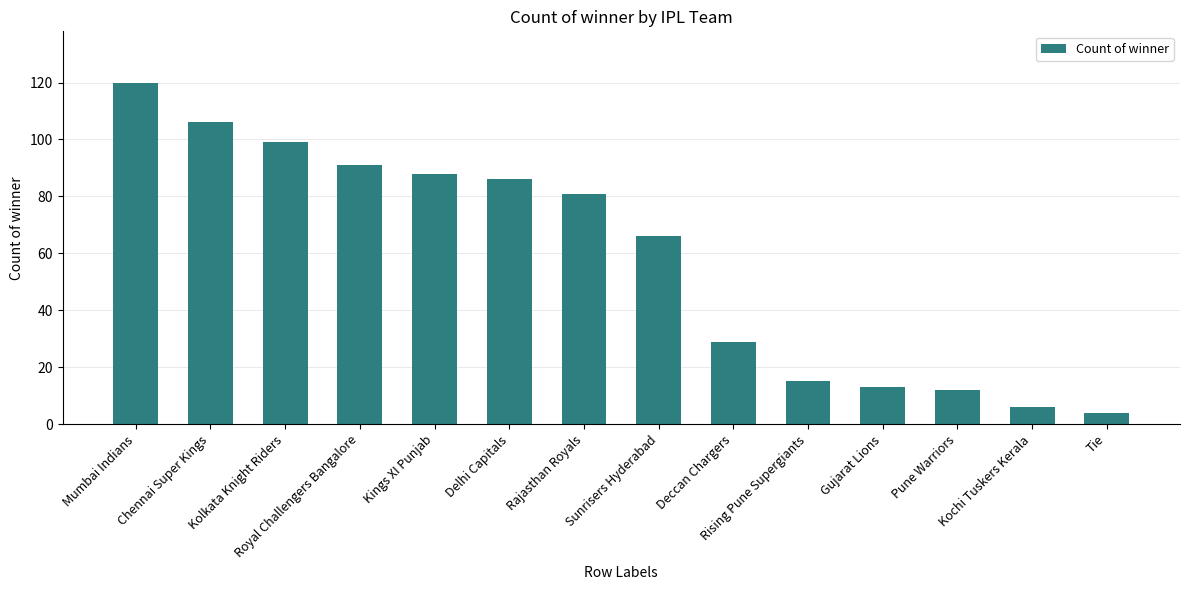

The value at Tie is 4. True or false?

True